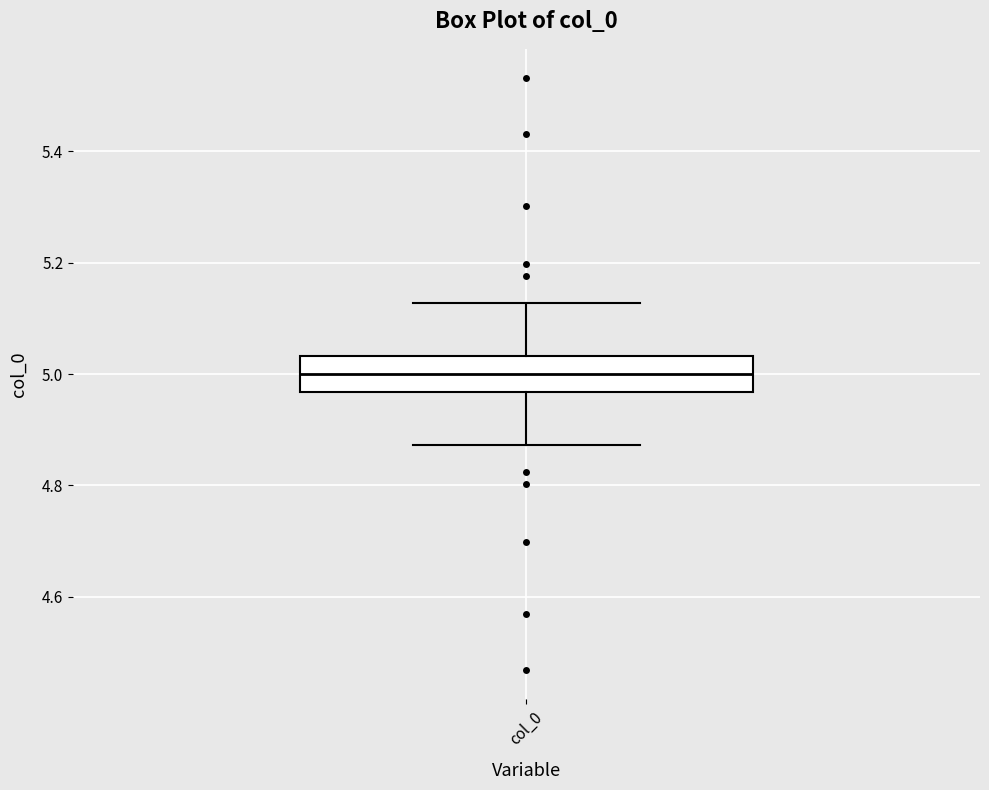

Transcribe this box plot: give where the median line is, the range the box spans, and where the two whiskers end, as read against the y-axis. The values are not printed on the chart, so give them approximately, as read against the axis.

median 5.00, box 4.96 to 5.04, whiskers 4.88 to 5.12